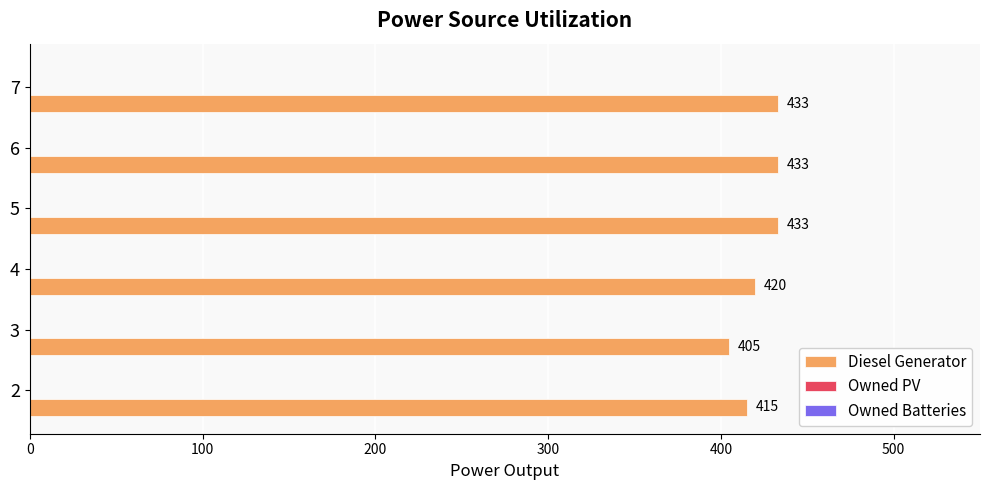

What is the difference between the second highest and minimum values?

28